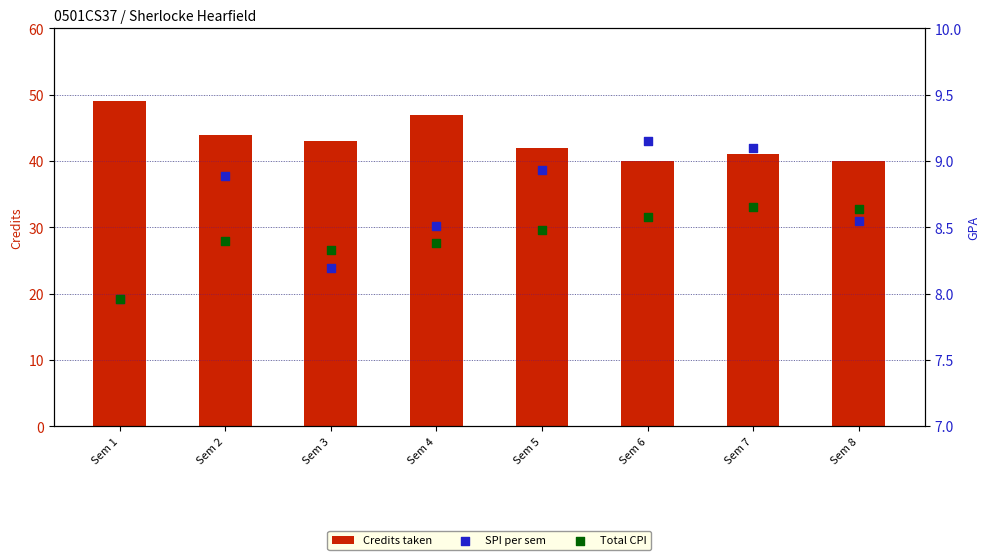

Which series contains the lowest Y value?

SPI per sem